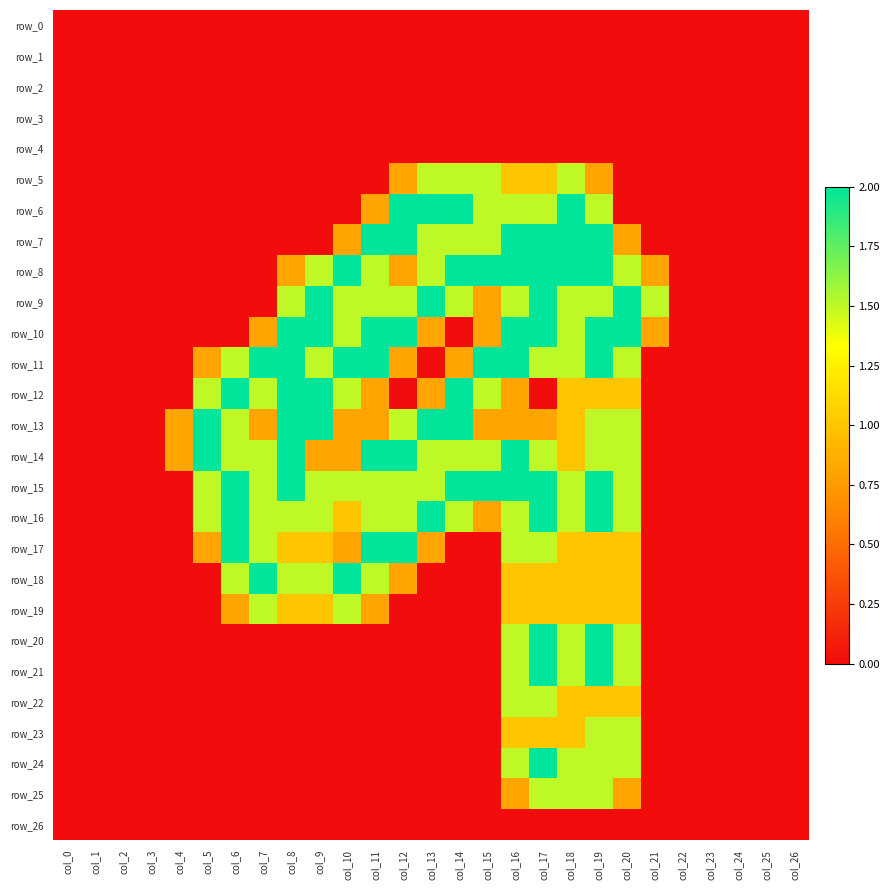

Which has a higher value, col_2 or col_26?

col_2